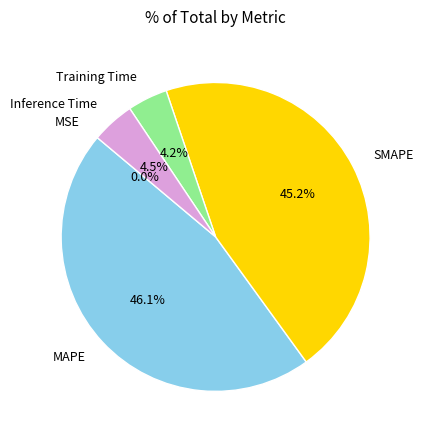

The MAPE slice represents 37% of the pie. True or false?

False